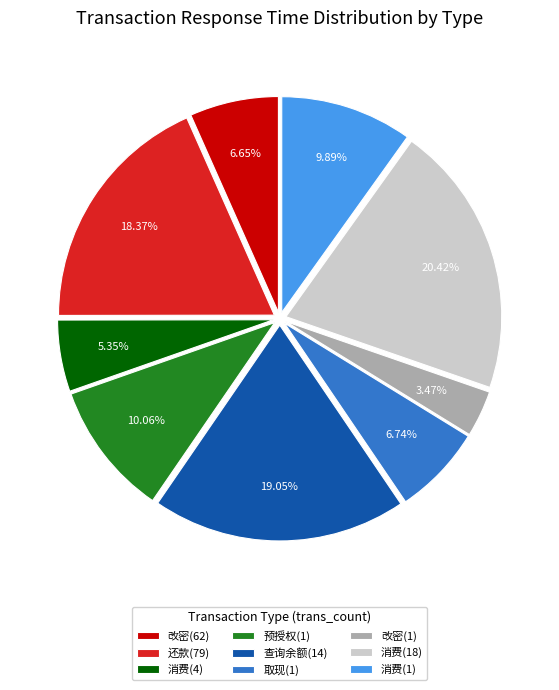

What is the smallest slice in the pie chart?

改密(1)